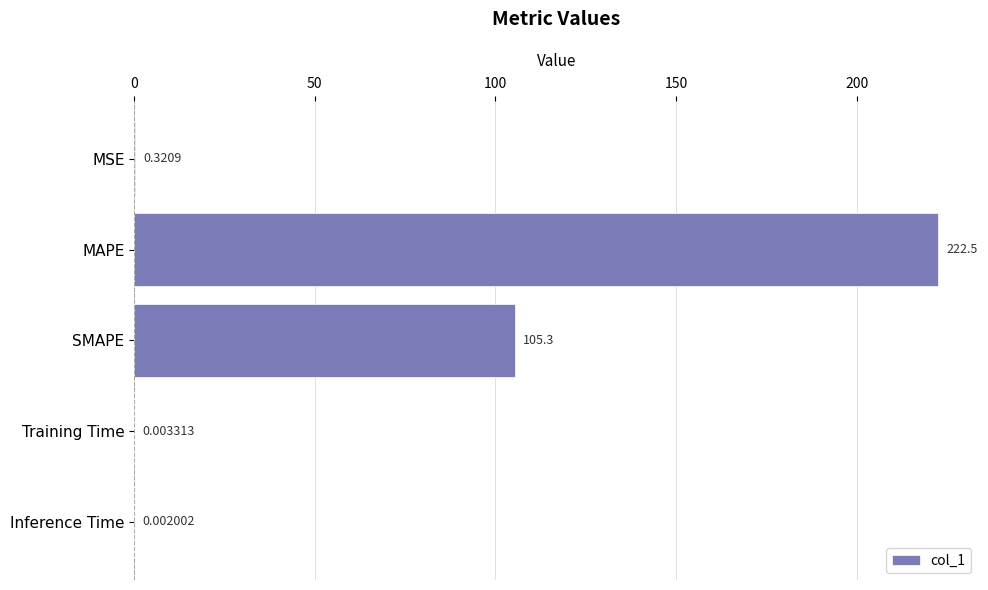

Which category has the highest value across all series?

MAPE